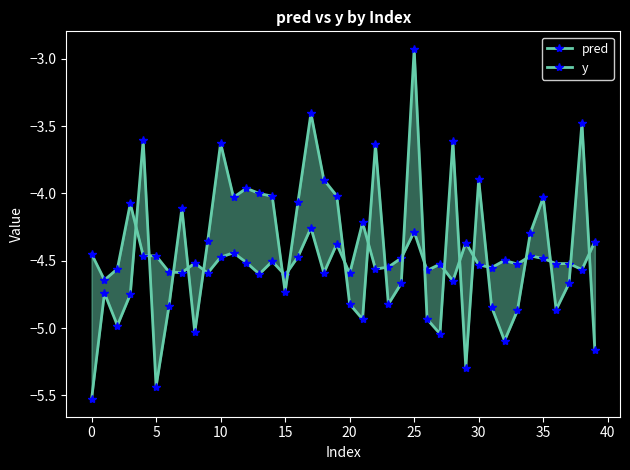

True or false: y has a value of -8.9 at 39.

False